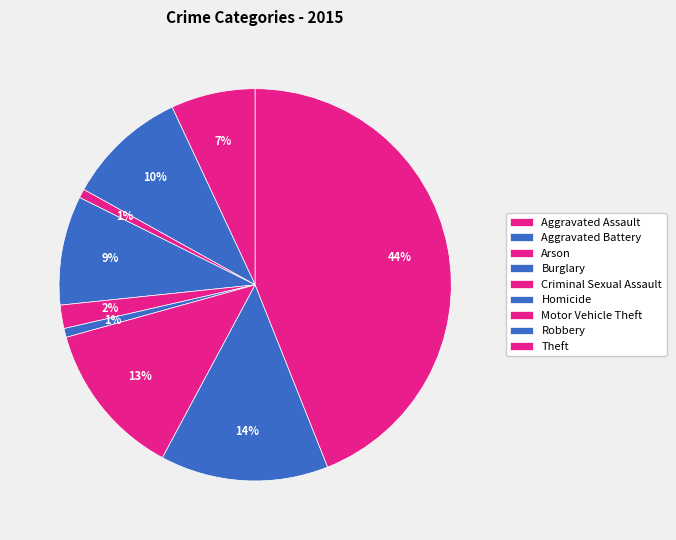

True or false: Theft accounts for 58% of the total.

False